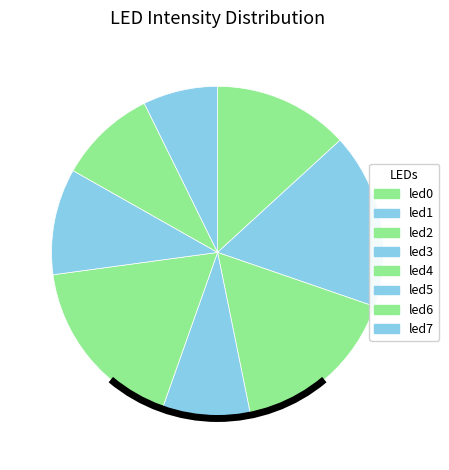

The led5 slice represents 10% of the pie. True or false?

True